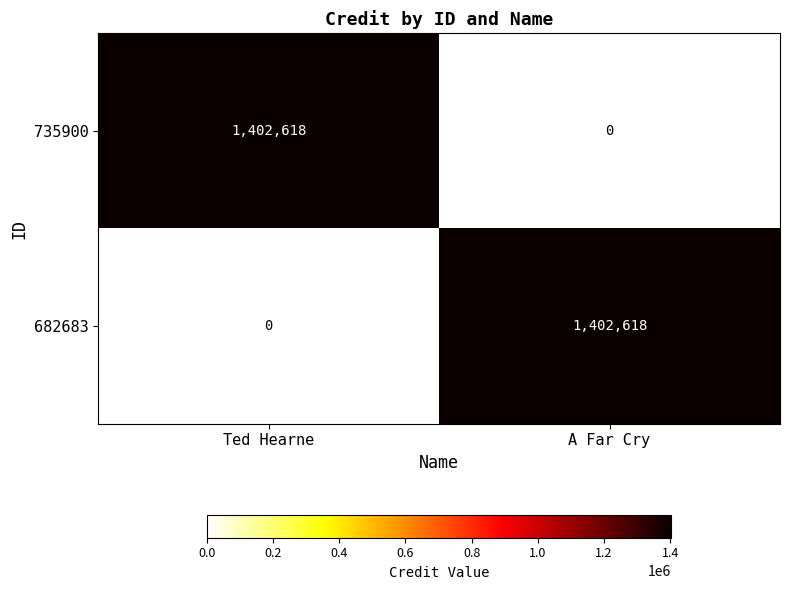

What is the total value across all series at A Far Cry?

1402618